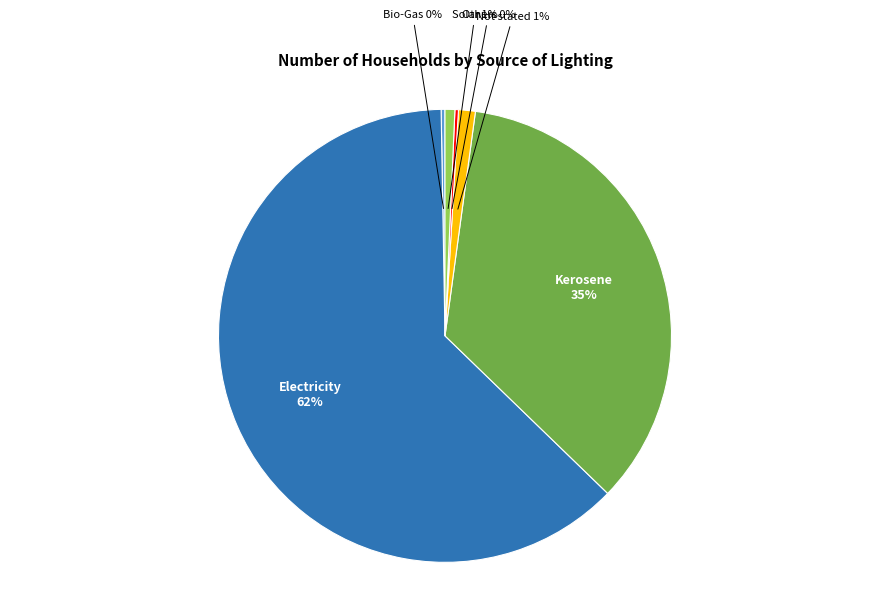

Do Solar and Kerosene together represent more than half of the pie?

No